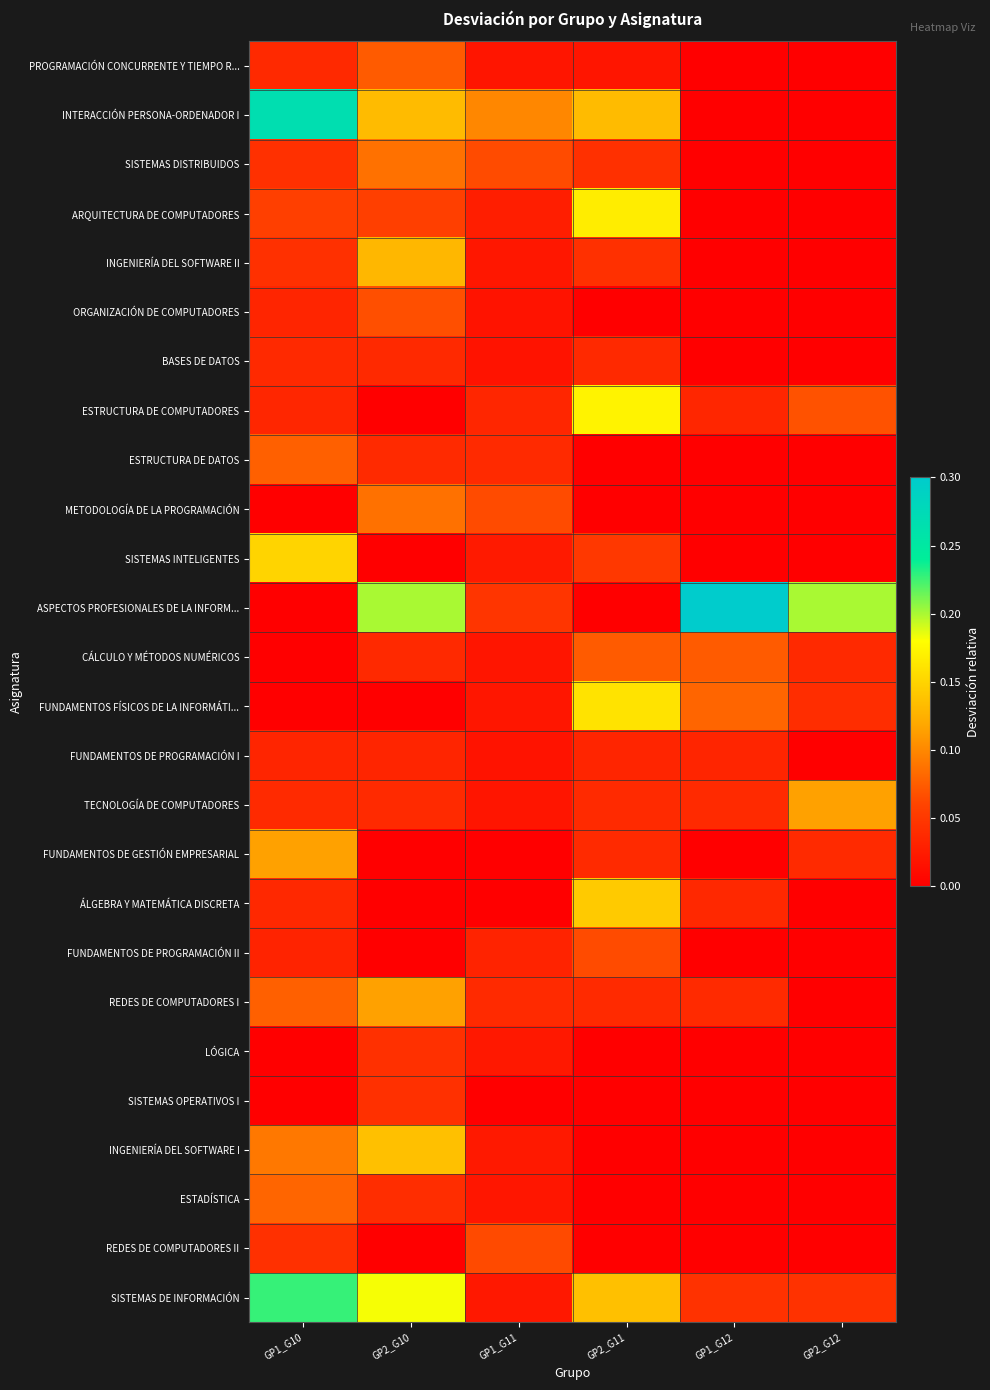

Which series has the largest total across all categories?

ASPECTOS PROFESIONALES DE LA INFORM...